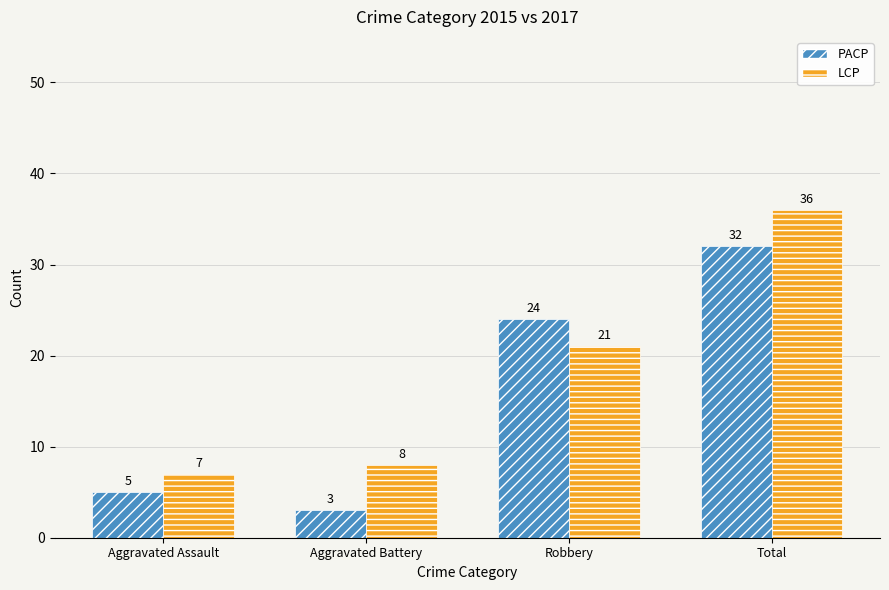

What is the value of the LCP bar at the 3rd from the left?

21